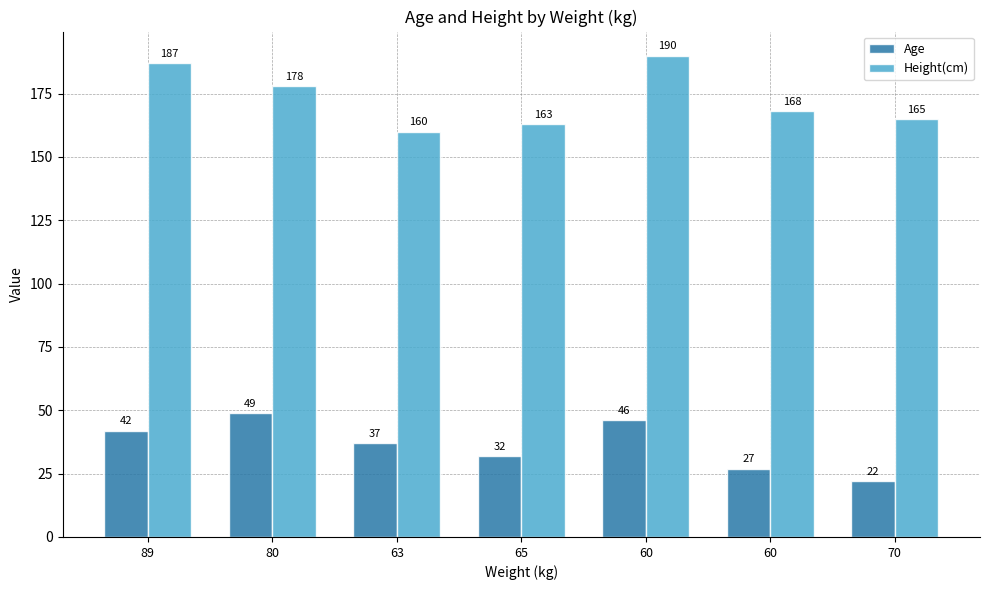

What is the highest value of the Age series?

49